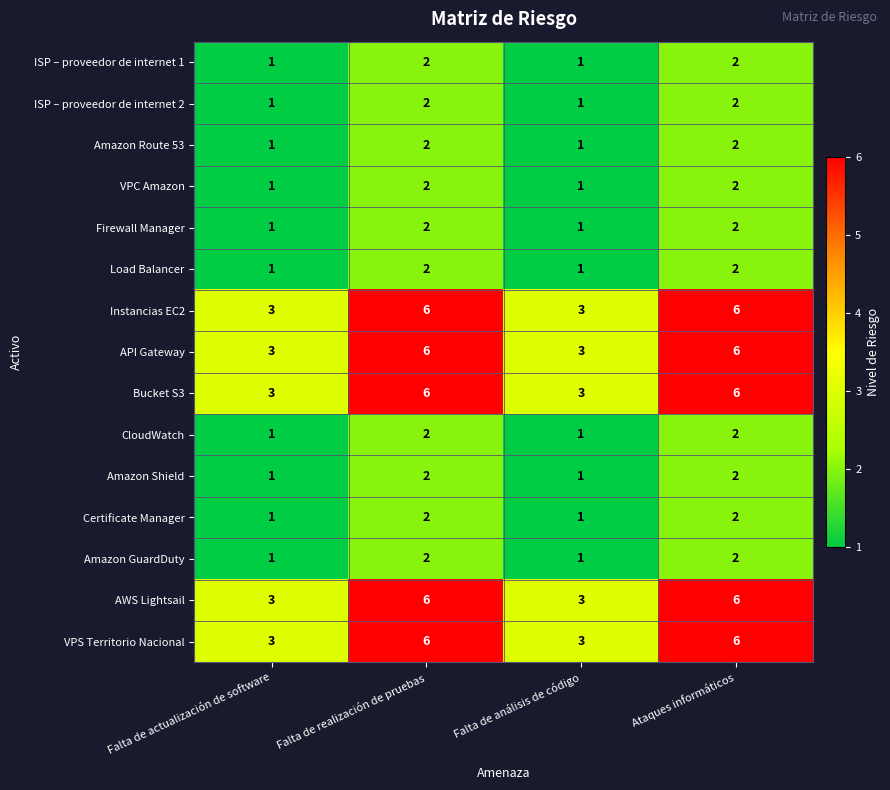

What is the total value across all series at Falta de actualización de software?

25